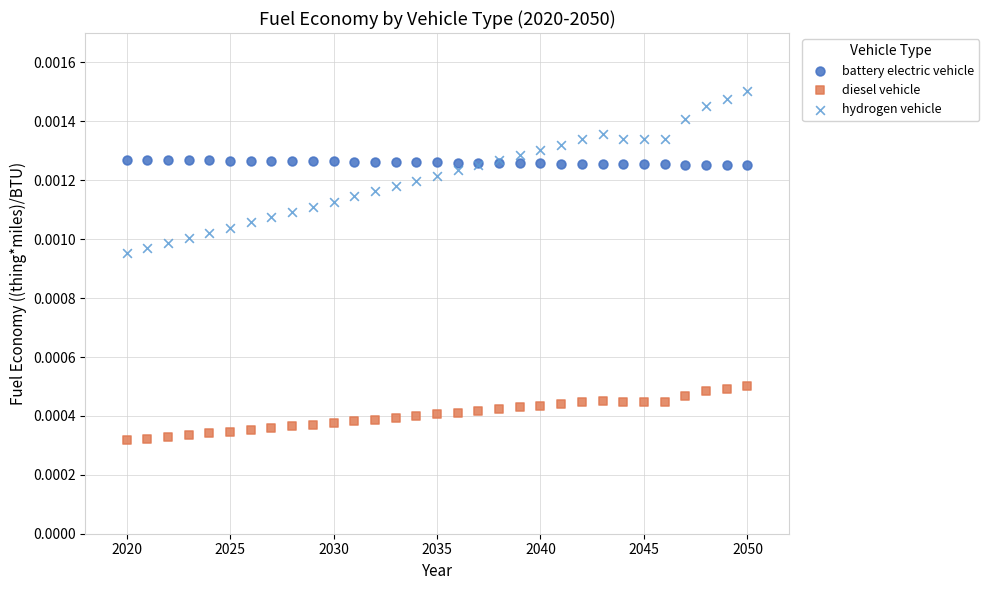

Which series reaches the minimum Y coordinate?

diesel vehicle